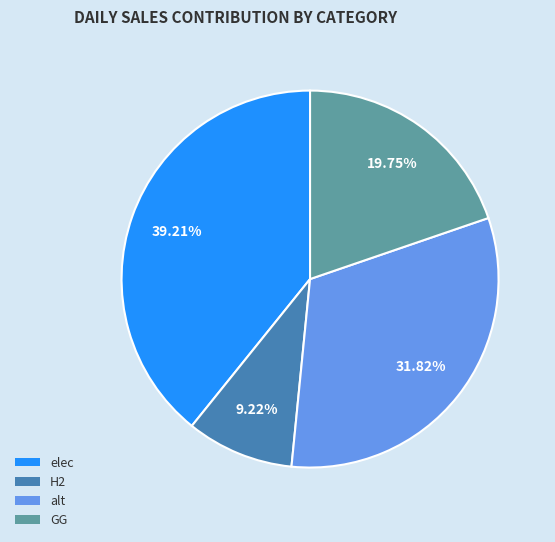

What is the smallest slice in the pie chart?

H2